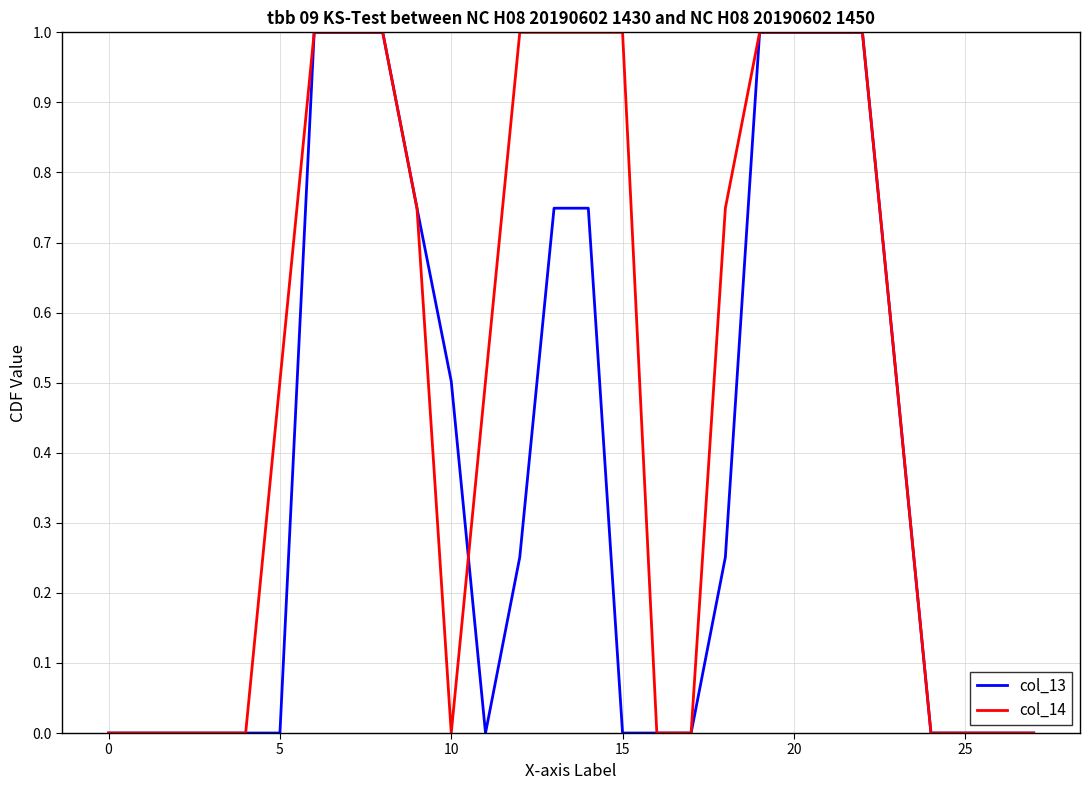

Rank the series by their average value, from lowest to highest.

col_13, col_14